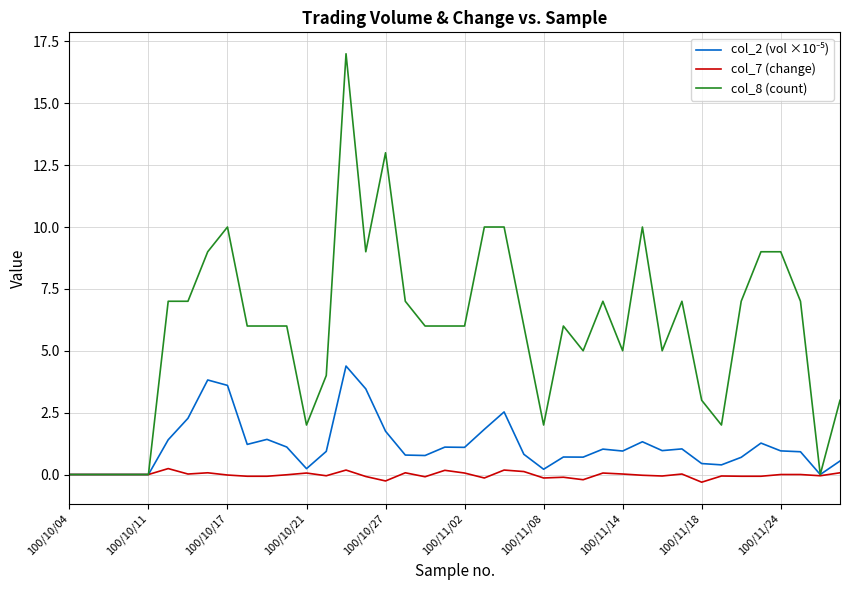

Which series has the largest total across all categories?

col_8 (count)